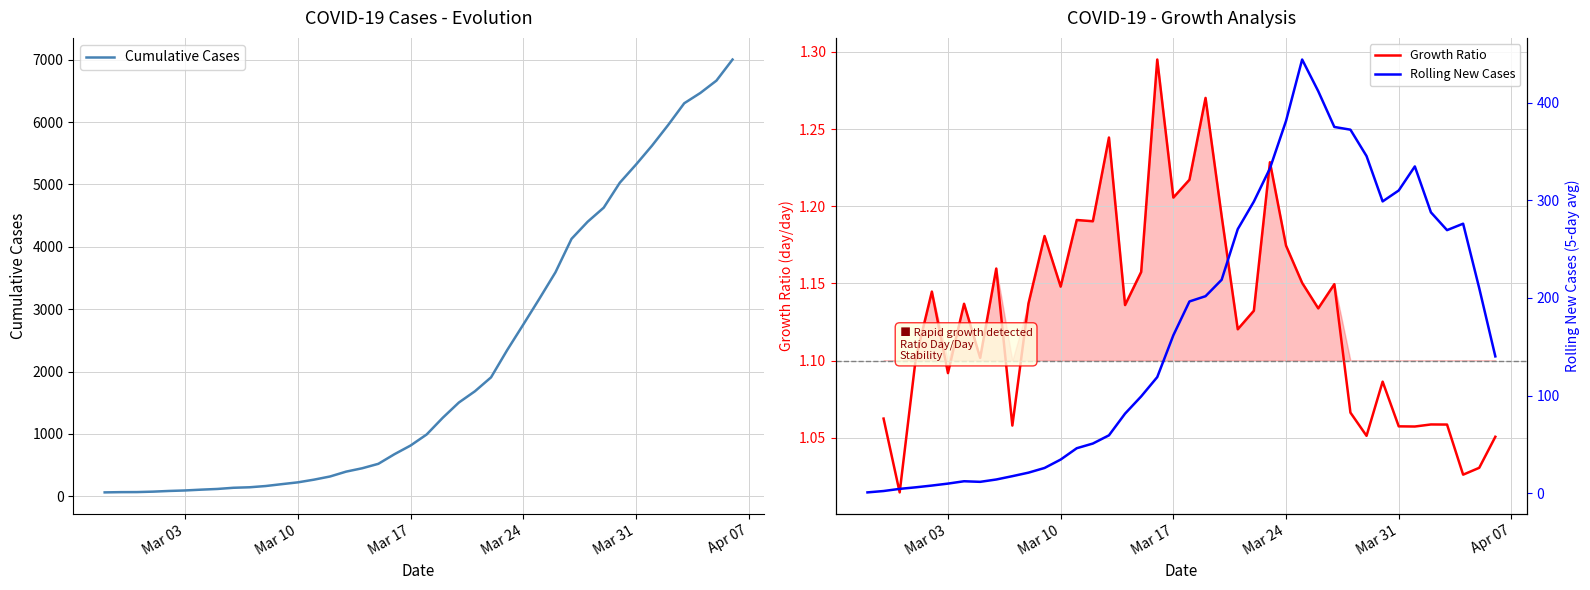

The value at 2020-03-08 is 166. True or false?

True